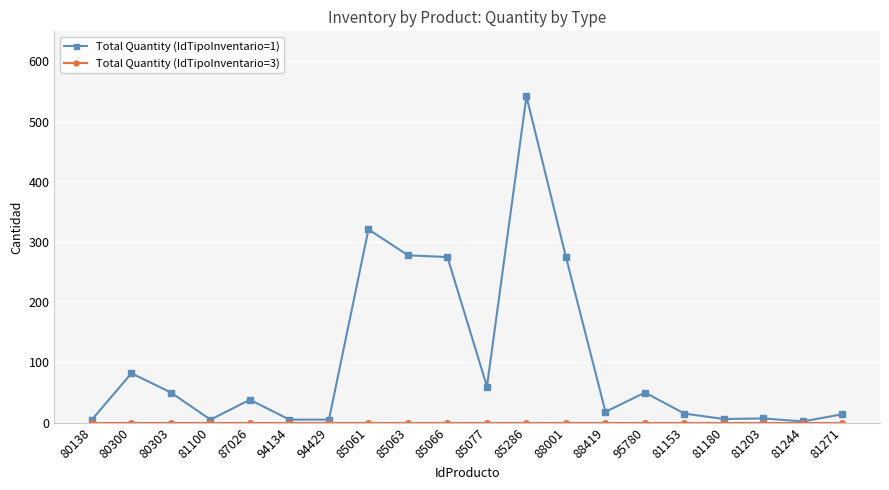

True or false: Total Quantity (IdTipoInventario=1) has more than 0 points higher than both neighbors.

True